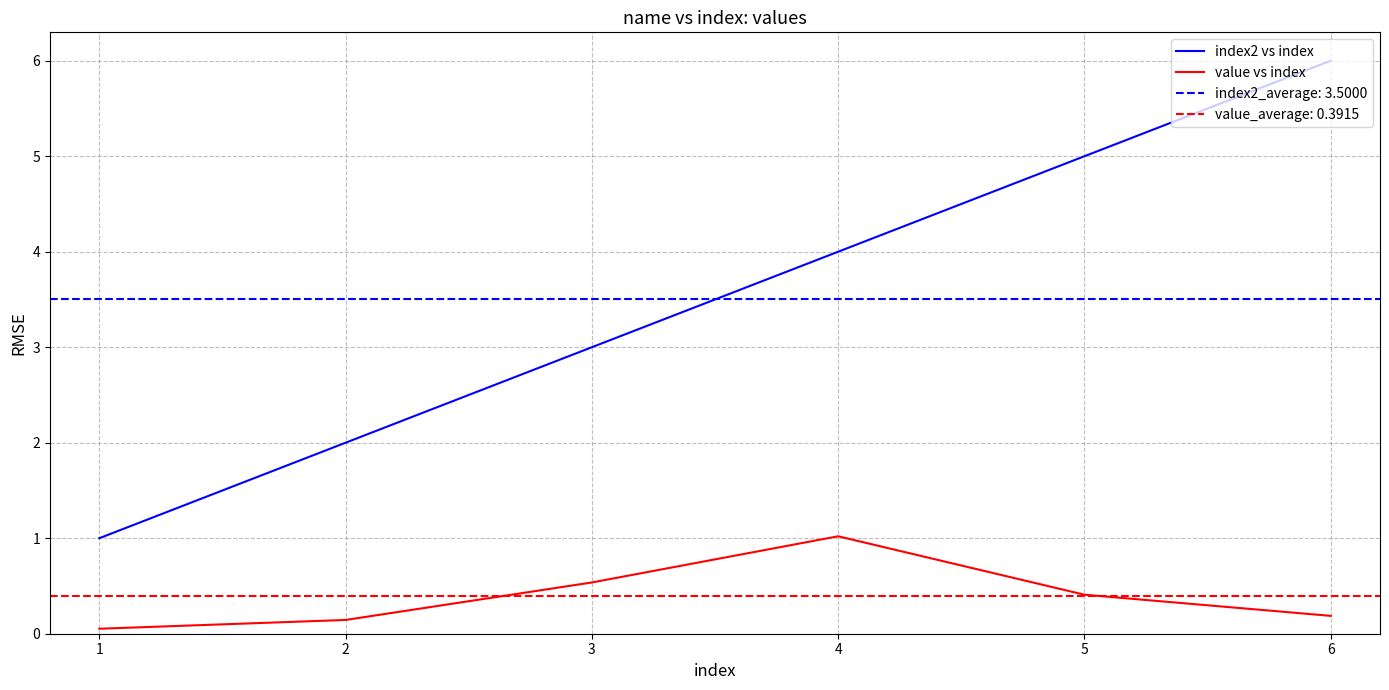

How many distinct data groups are displayed?

2